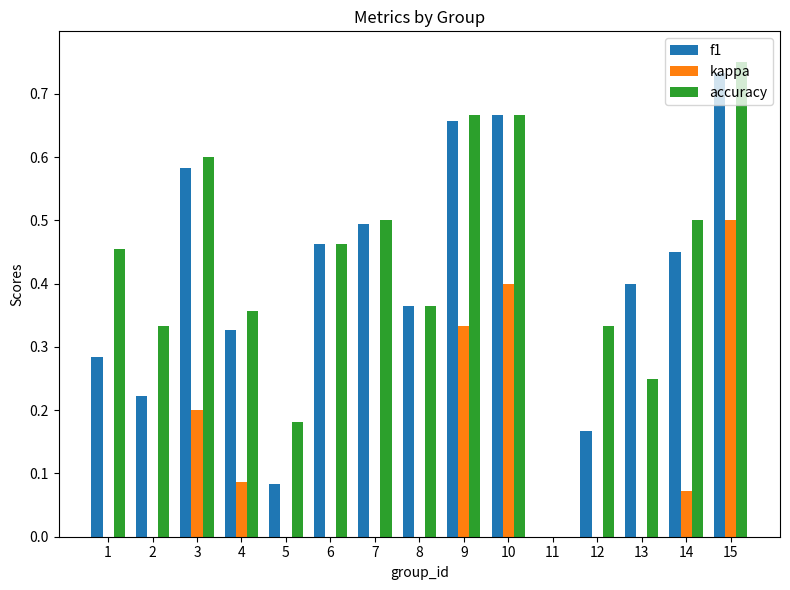

At which category is the sum across all series the highest?

15